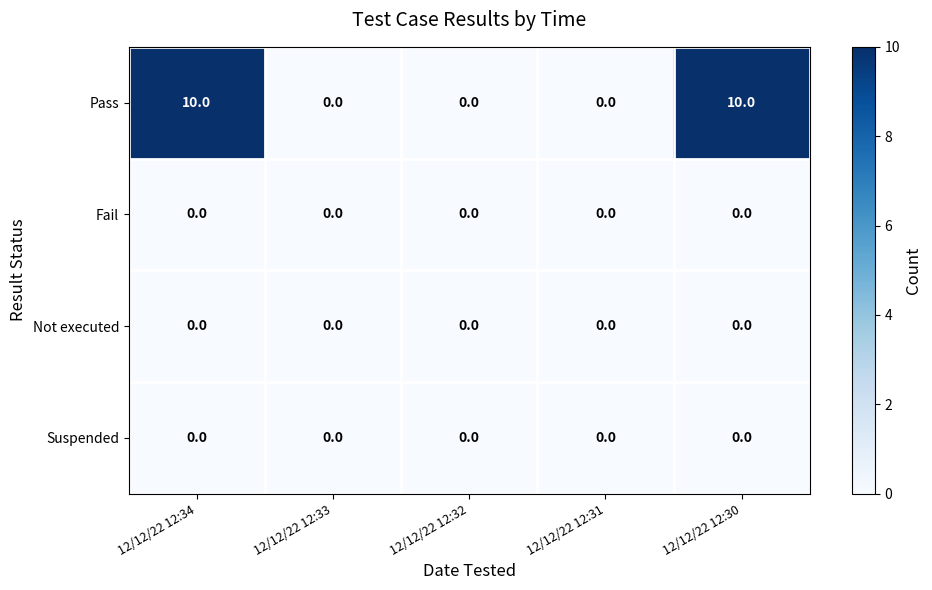

The Fail series shows 0 at 12/12/22 12:34. True or false?

True